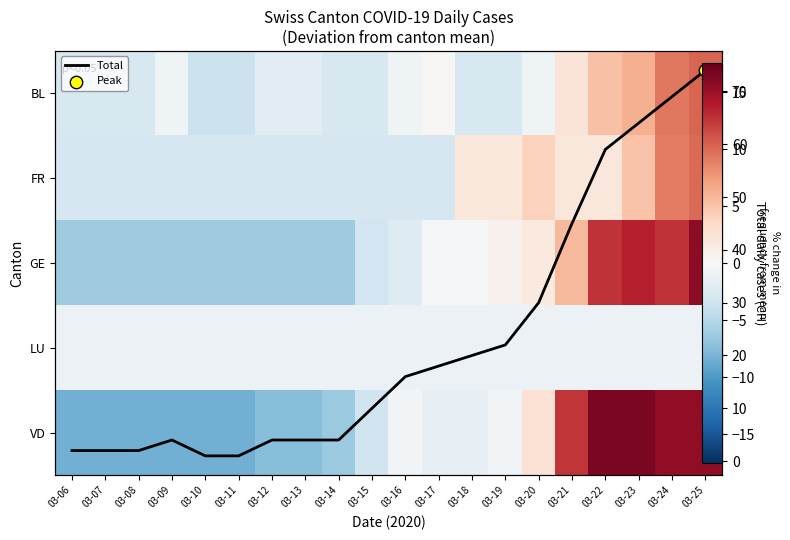

How many data points does each series have?

20